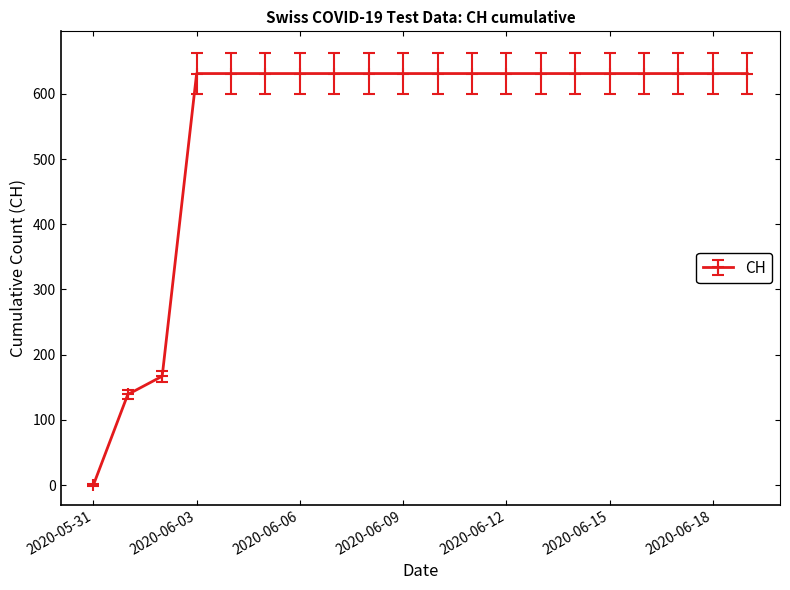

How many data points are less than 631?

3